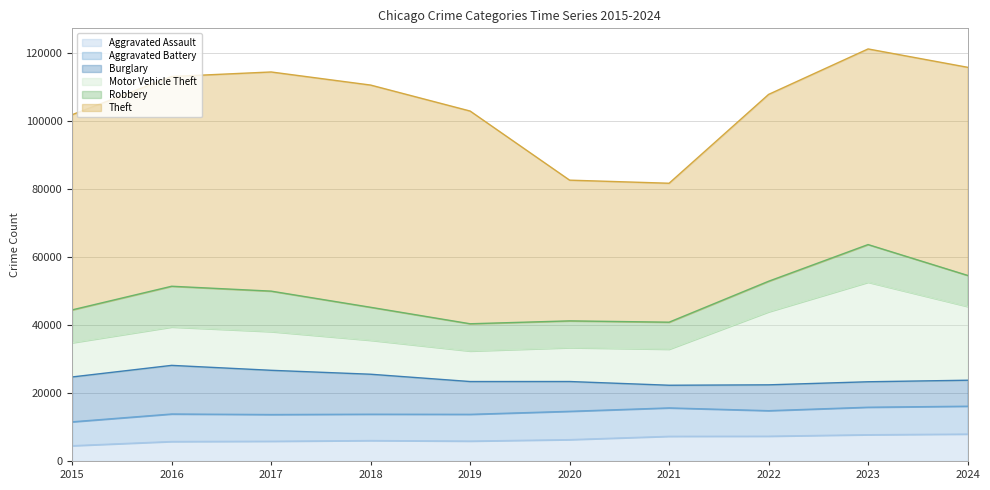

What is the minimum value for Robbery?

7855